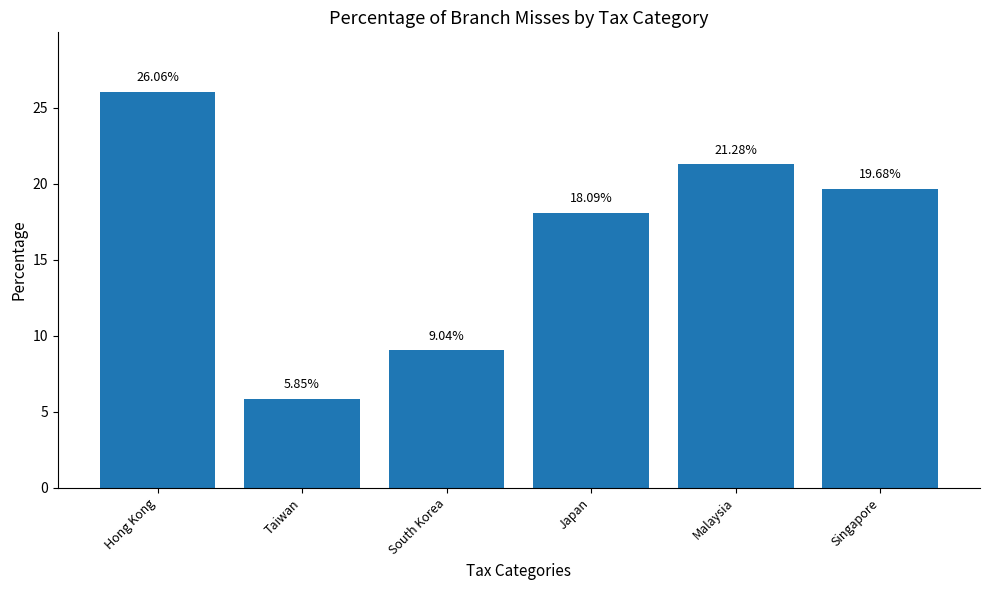

Which label corresponds to the smallest value in the chart?

Taiwan